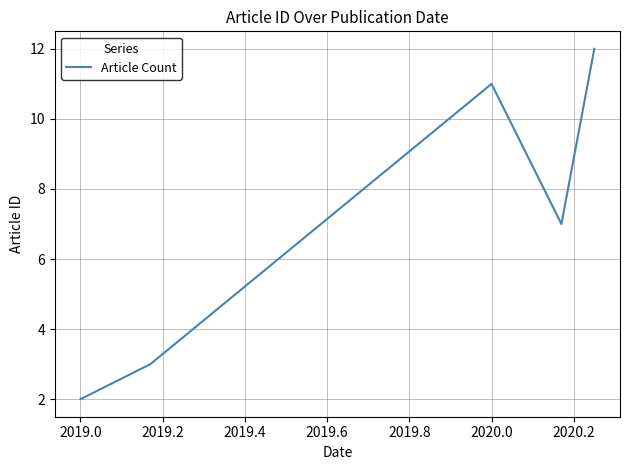

Count the values in the range 3 to 11.

3